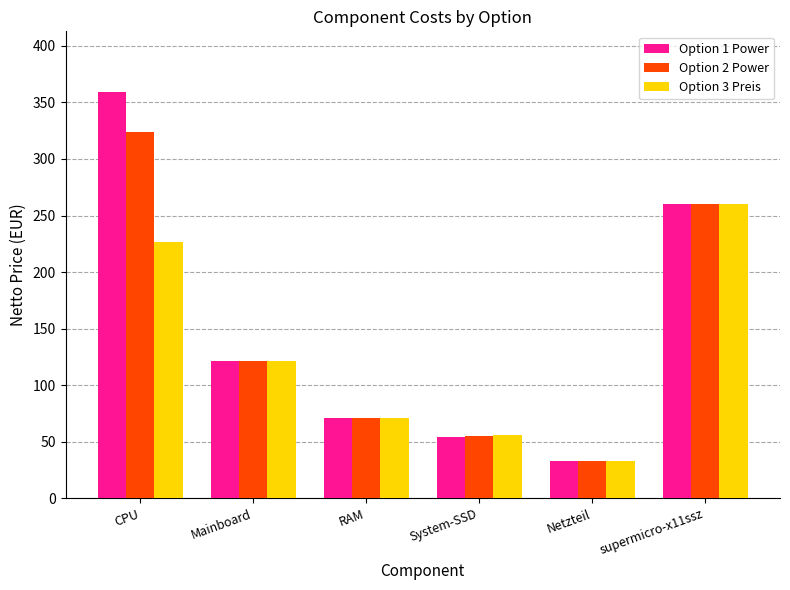

The value of Option 3 Preis at Netzteil is 33.0. True or false?

True